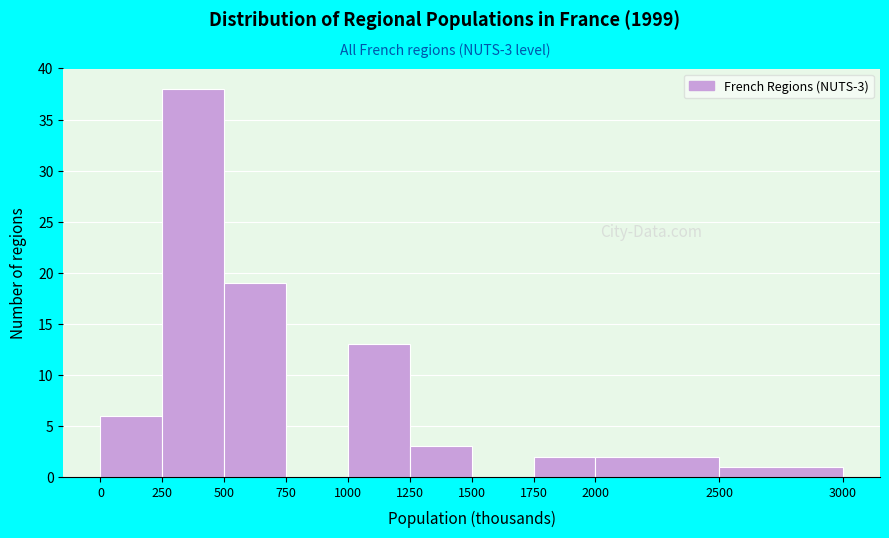

Reading left to right, extract all data points from this chart.

0=6	250=38	500=19	750=0	1000=13	1250=3	1500=0	1750=2	2000=2	2500=1